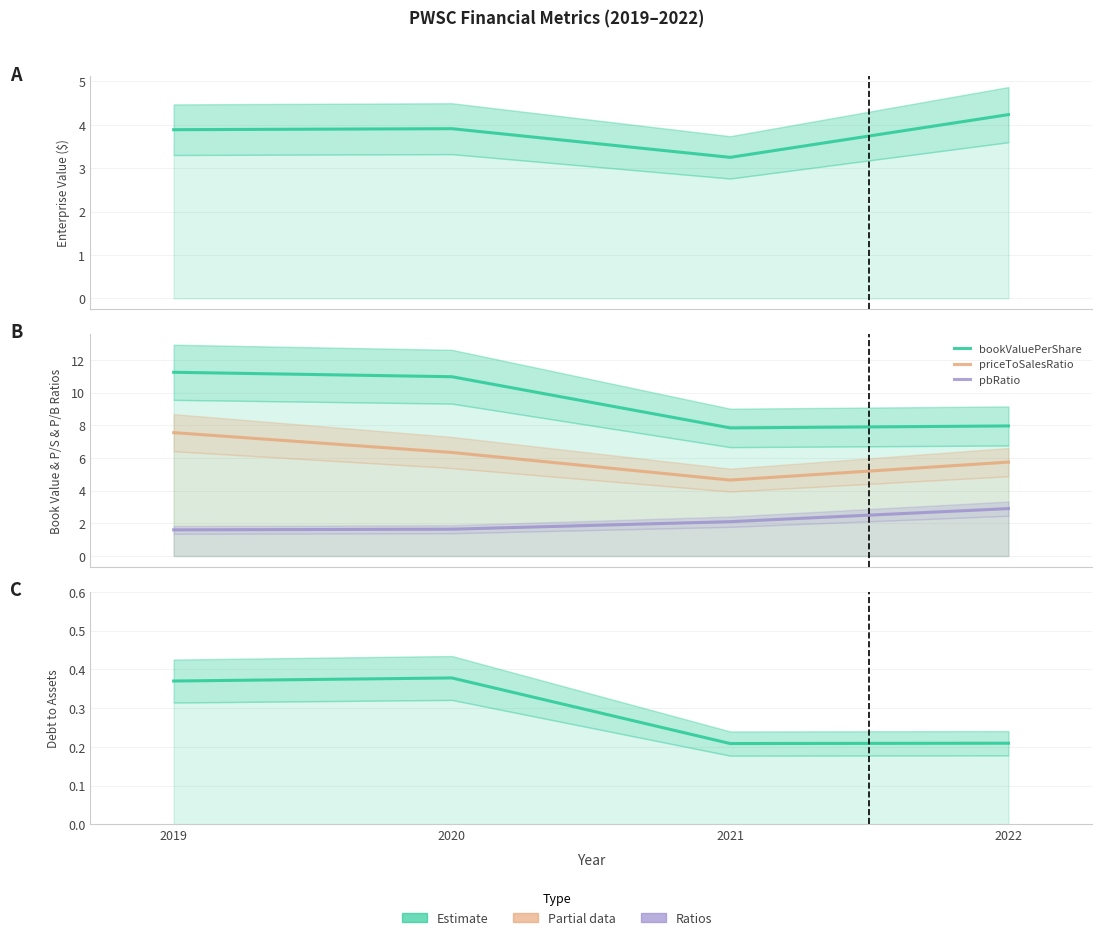

In EnterpriseValue, how many points are lower than both neighbors (excluding endpoints)?

1